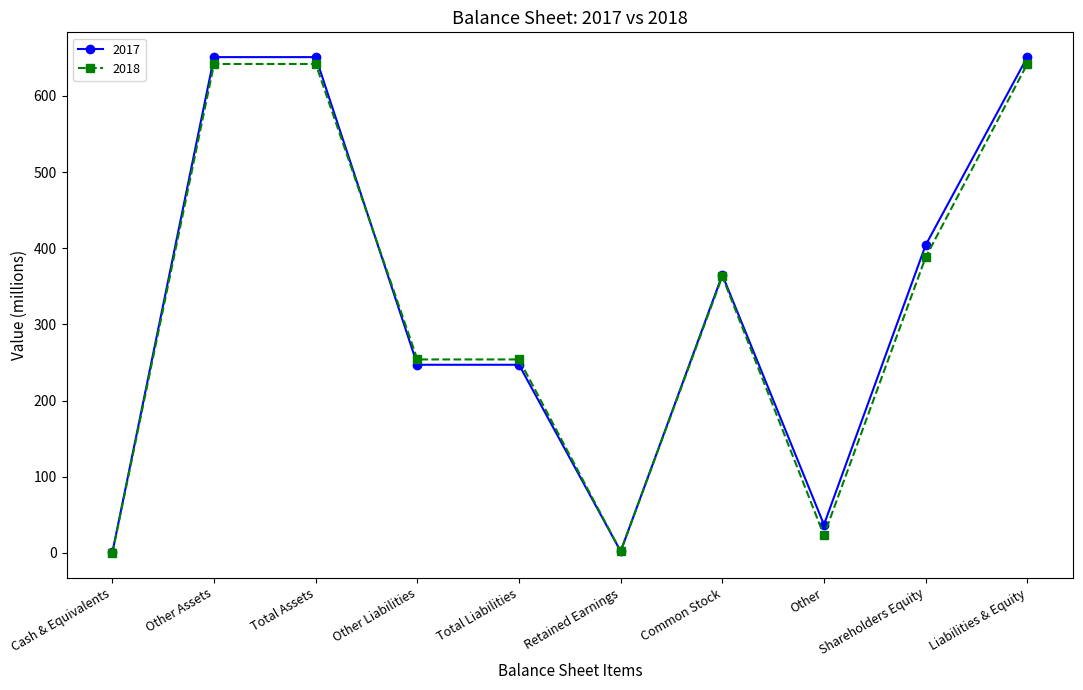

True or false: 2017 has more than 0 interior local peaks.

True